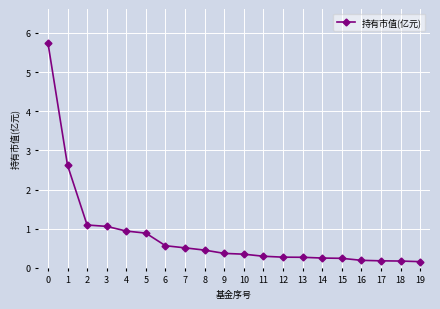

Does the chart display data point markers on the line(s)?

Yes